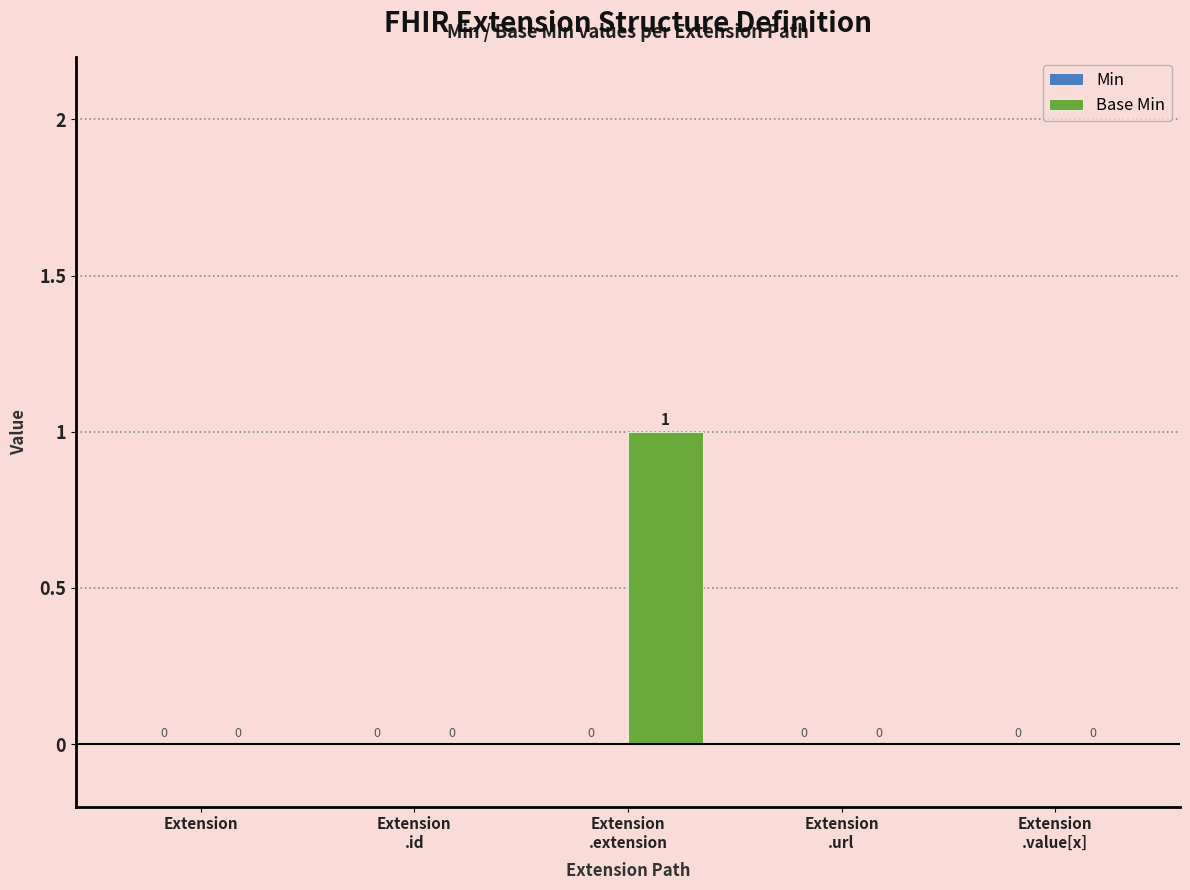

Count the number of values greater than 0.

1